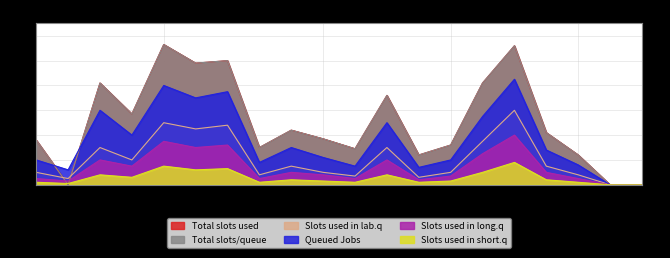

Which category has the highest value in the Total slots used series?

2019-03